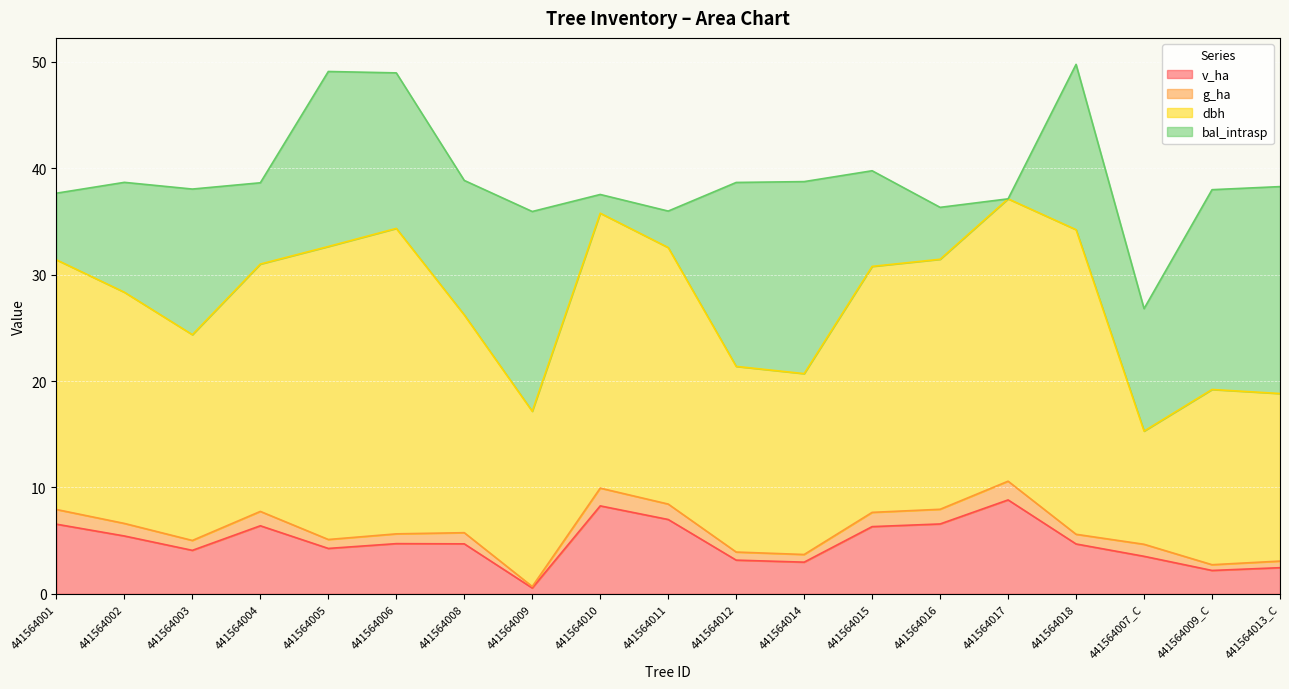

What is the difference between the v_ha values at 441564013_C and 441564014?

0.5